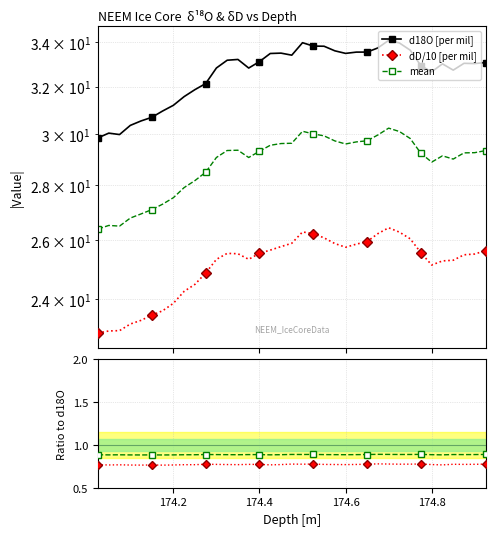

At which category does dD/10 ratio reach its first local valley?

174.2